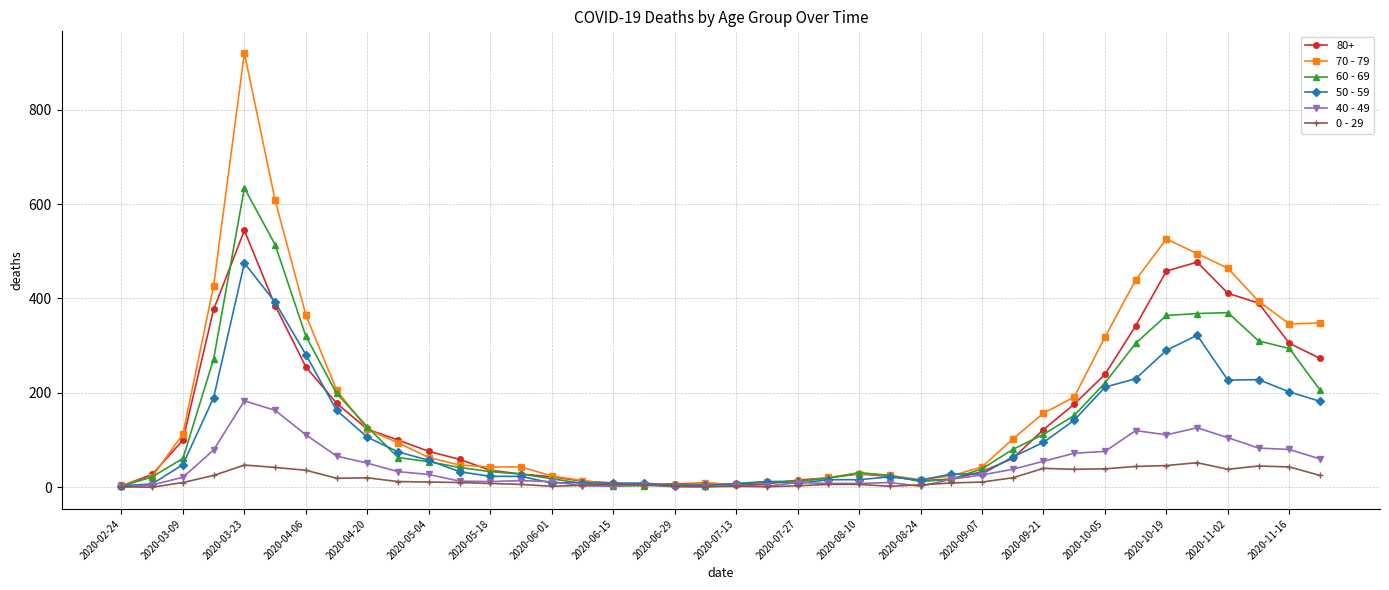

Count the number of categories in the chart.

40